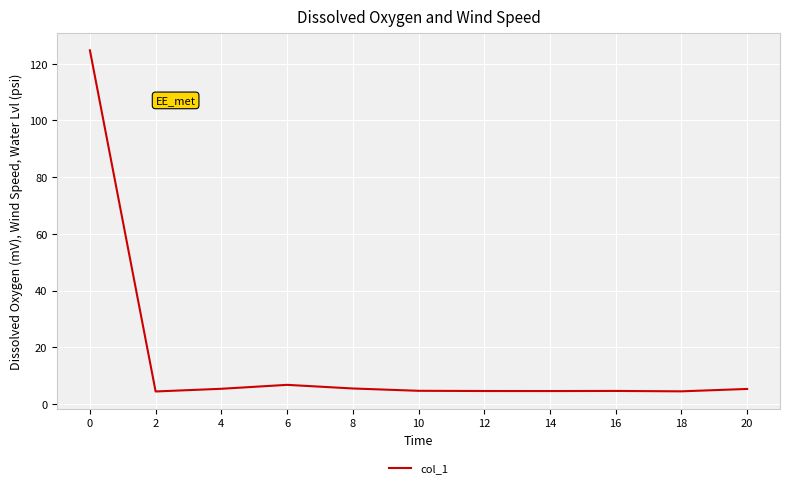

Does the chart display data point markers on the line(s)?

No